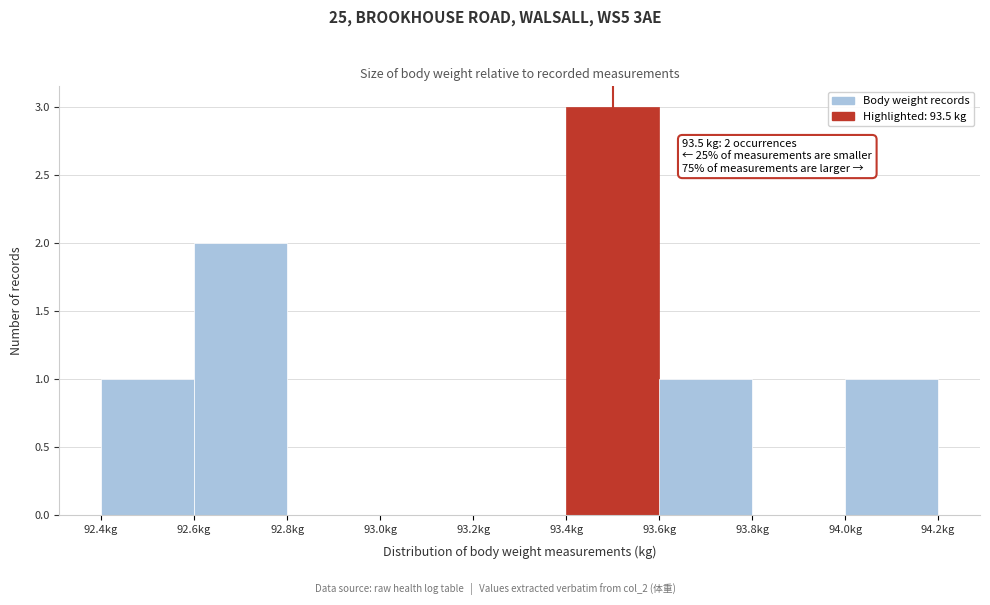

Which range on the x-axis has the tallest bar?

93.4 to 93.6